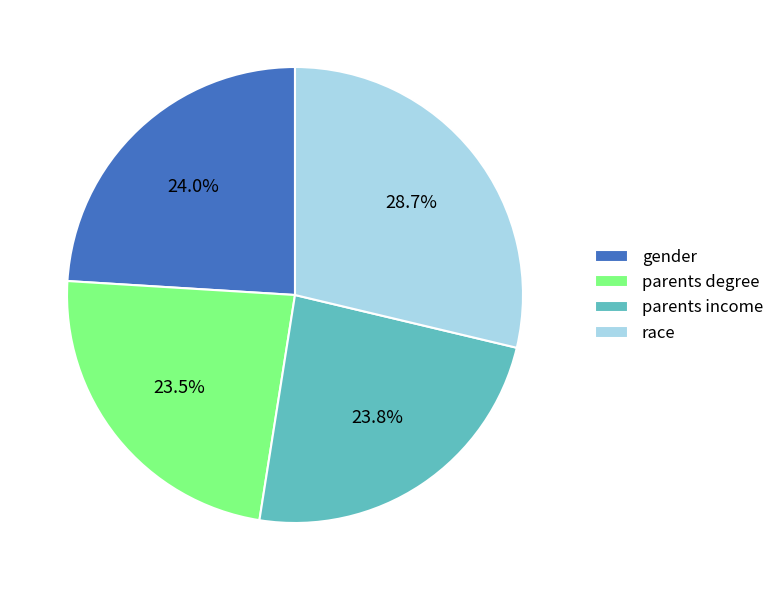

What percentage do gender and race together represent?

52.7%